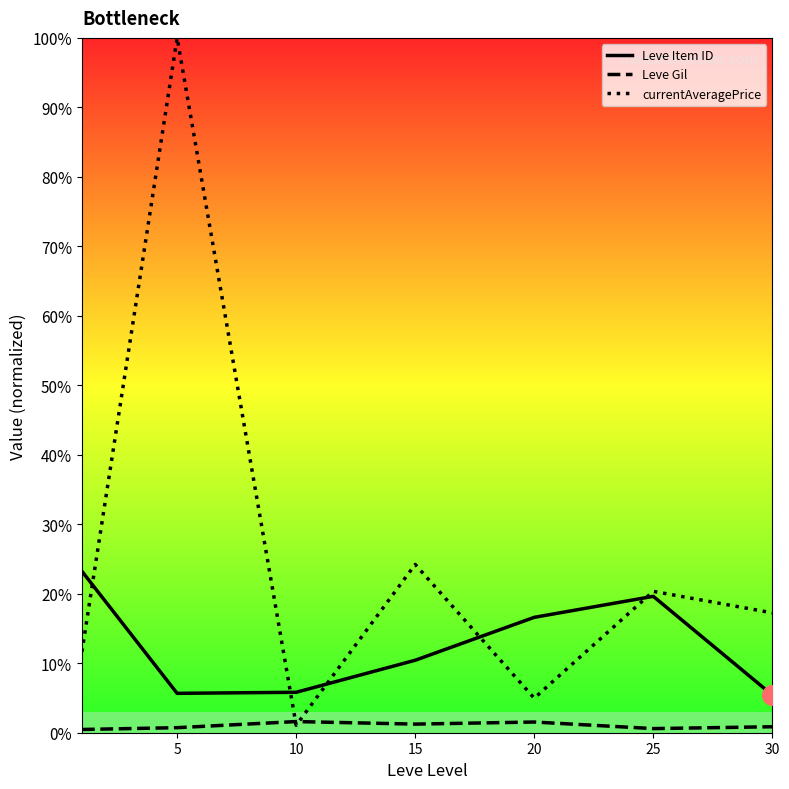

Which series contains the lowest Y value?

Leve Gil